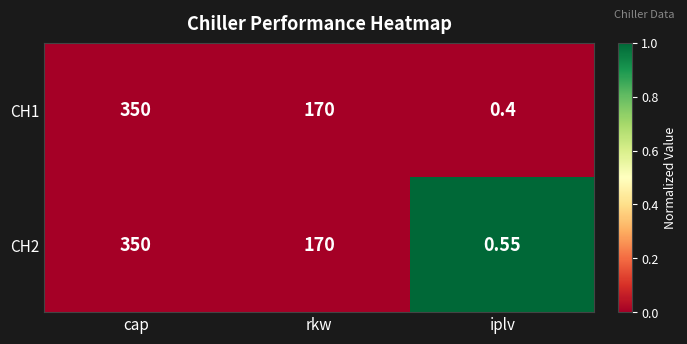

Which series has the widest spread of values?

CH1